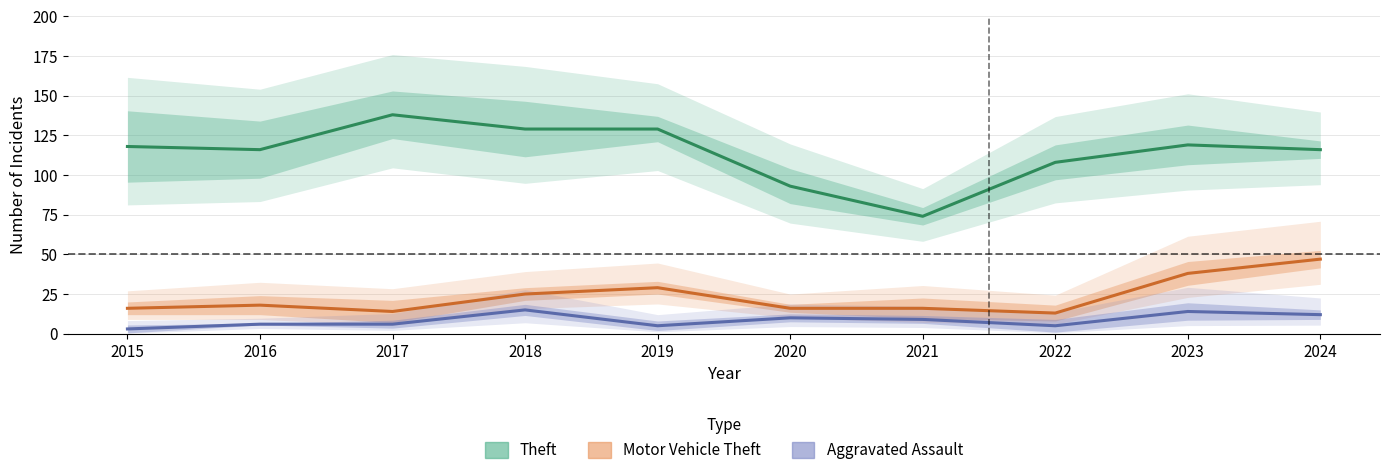

Between 2015 and 2024, which is larger?

2015